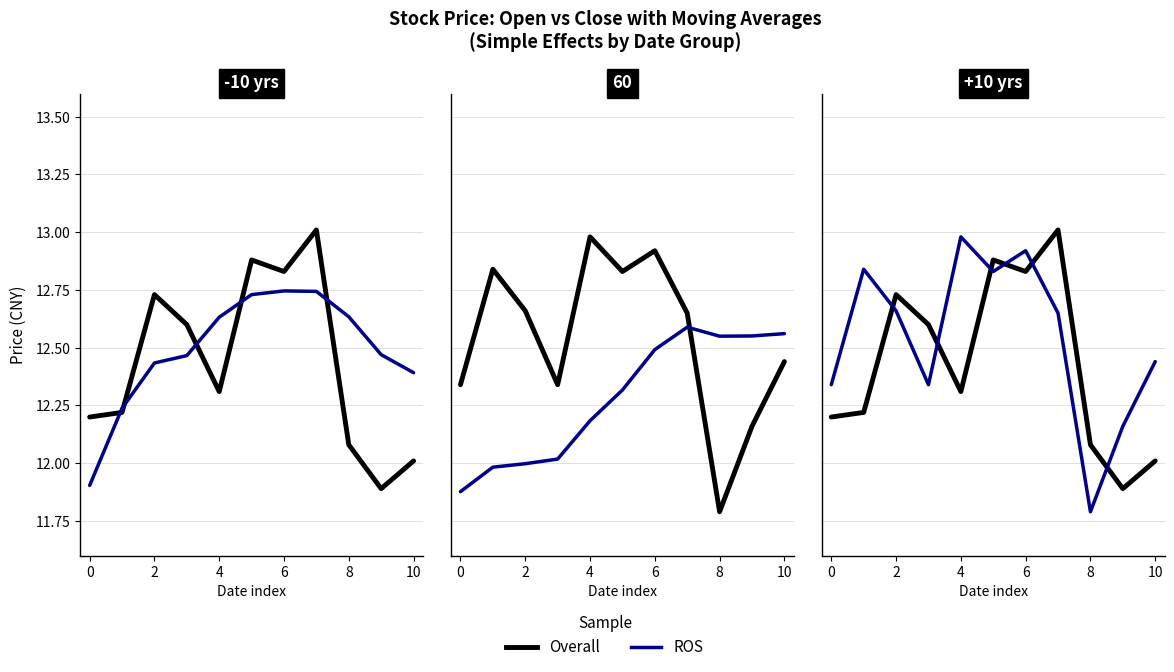

Is this an area chart (filled region under the line)?

No